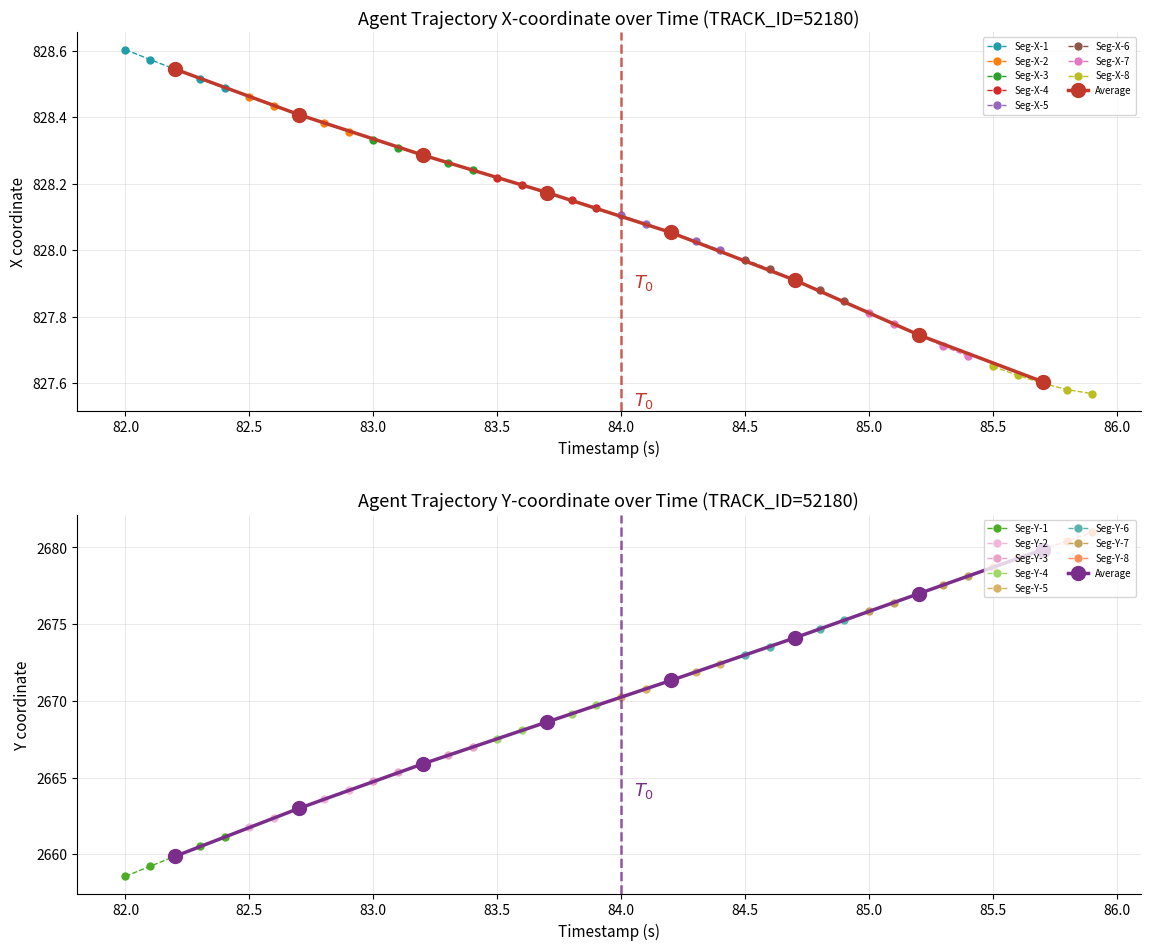

Reading left to right, transcribe all the data shown in this chart.

X: 0=828.6	1=828.6	2=828.5	3=828.5	4=828.5	5=828.5	6=828.4	7=828.4	8=828.4	9=828.4	10=828.3	11=828.3	12=828.3	13=828.3	14=828.2	15=828.2	16=828.2	17=828.2	18=828.2	19=828.1	20=828.1	21=828.1	22=828.1	23=828.0	24=828.0	25=828.0	26=827.9	27=827.9	28=827.9	29=827.8	30=827.8	31=827.8	32=827.7	33=827.7	34=827.7	35=827.6	36=827.6	37=827.6	38=827.6	39=827.6
Y: 0=2658.6	1=2659.2	2=2659.9	3=2660.5	4=2661.2	5=2661.8	6=2662.4	7=2663.0	8=2663.6	9=2664.2	10=2664.8	11=2665.3	12=2665.9	13=2666.5	14=2667.0	15=2667.5	16=2668.1	17=2668.6	18=2669.2	19=2669.7	20=2670.2	21=2670.8	22=2671.3	23=2671.9	24=2672.4	25=2673.0	26=2673.5	27=2674.1	28=2674.7	29=2675.2	30=2675.8	31=2676.4	32=2677.0	33=2677.6	34=2678.2	35=2678.7	36=2679.3	37=2679.9	38=2680.4	39=2681.0